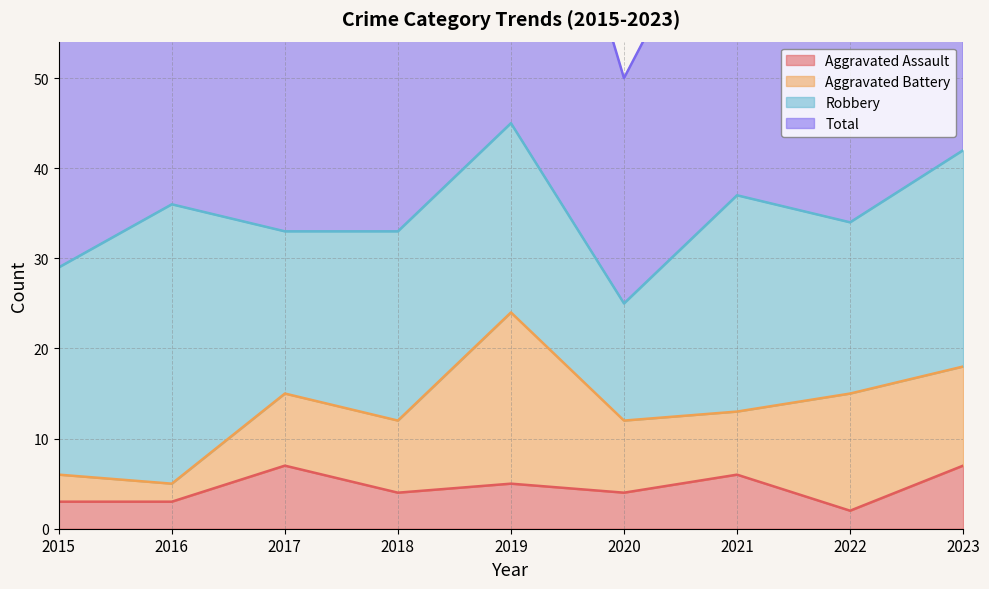

The Aggravated Assault series shows 2 at 2018. True or false?

False